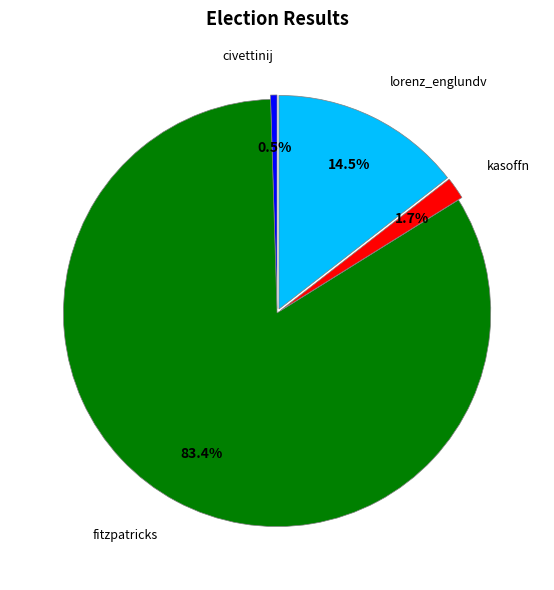

Count the number of slices in the pie.

4